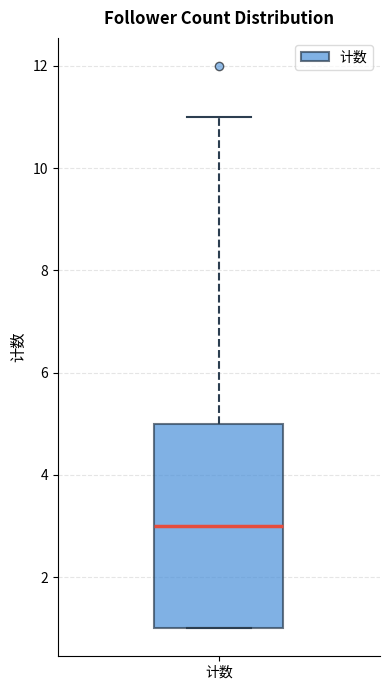

Transcribe this box plot: give where the median line is, the range the box spans, and where the two whiskers end, as read against the y-axis. The values are not printed on the chart, so give them approximately, as read against the axis.

median 3, box 1 to 5, whiskers 1 to 11